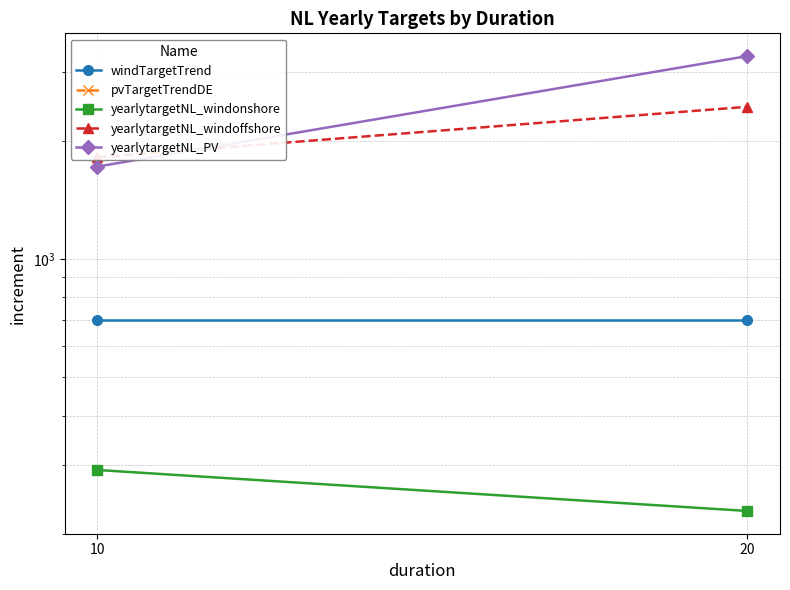

How many lines are shown in the chart?

5